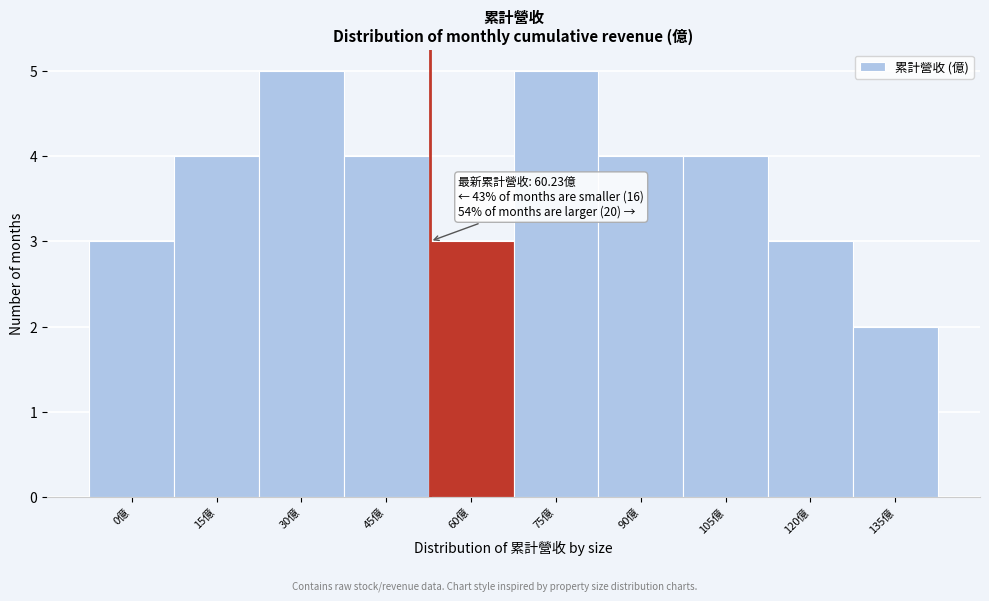

Reading left to right, transcribe all the data shown in this chart.

3	4	5	4	3	5	4	4	3	2